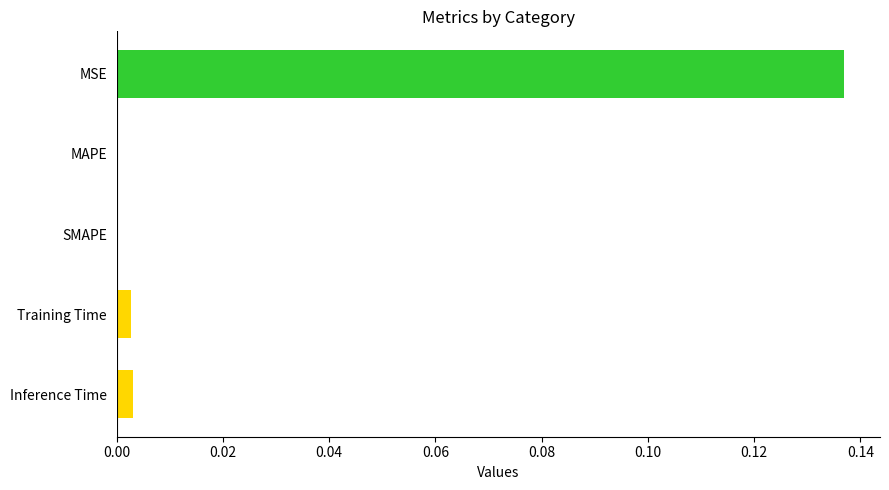

The chart shows a value of 0.0 at MAPE. True or false?

True